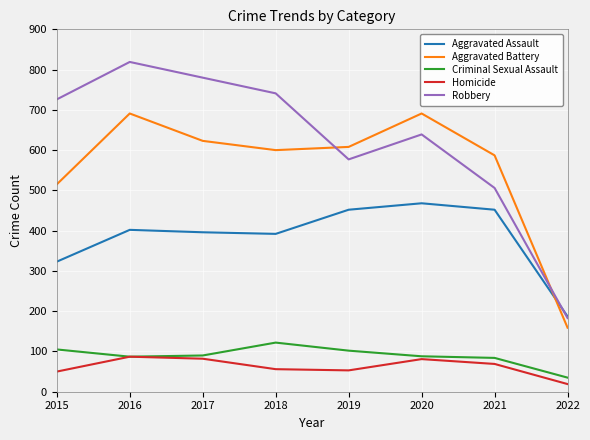

List the series in order of their peak value, lowest first.

Homicide, Criminal Sexual Assault, Aggravated Assault, Aggravated Battery, Robbery